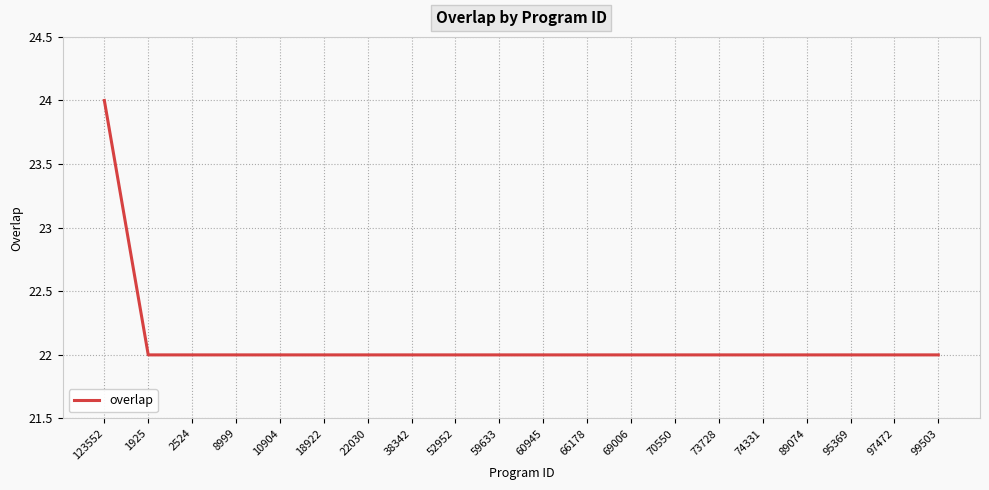

Approximately how many times larger is the value at 89074 compared to 52952?

1.0